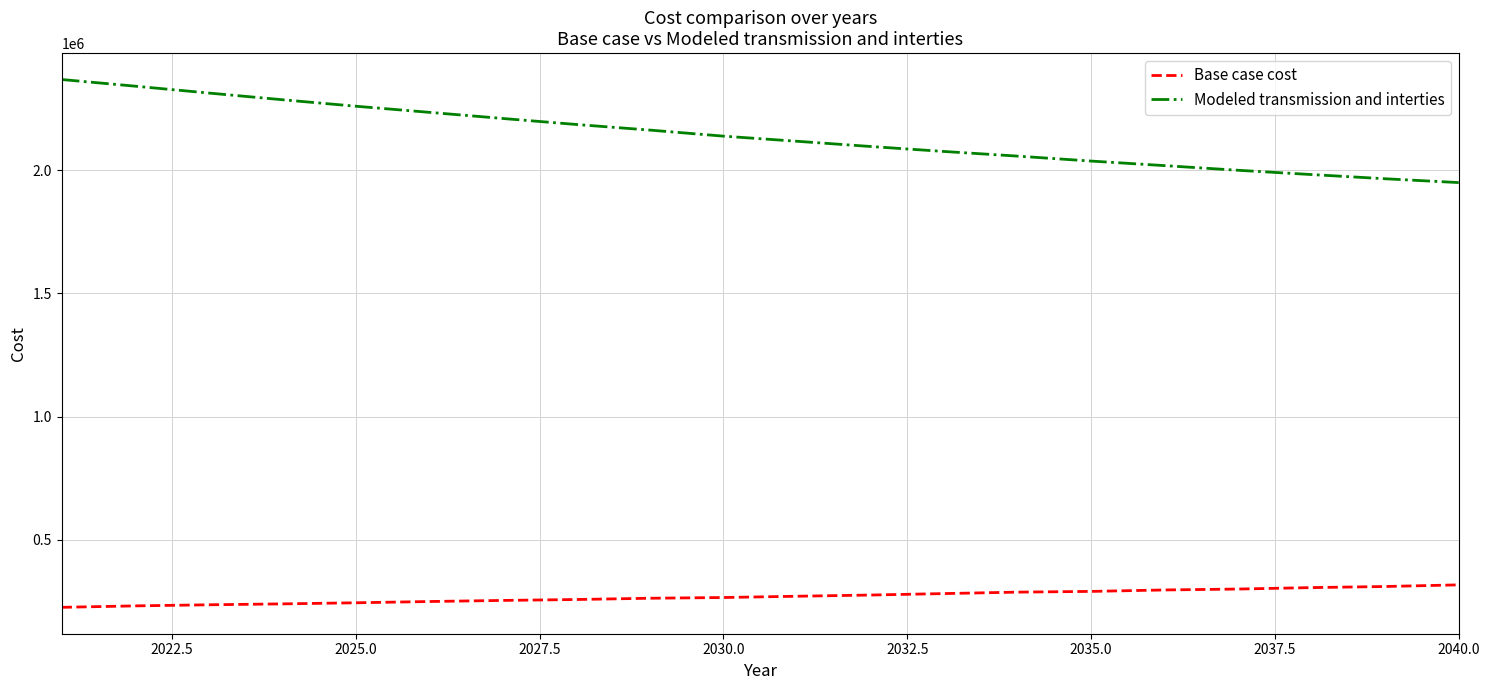

Rank the series by their maximum value, from highest to lowest.

Modeled transmission and interties, Base case cost